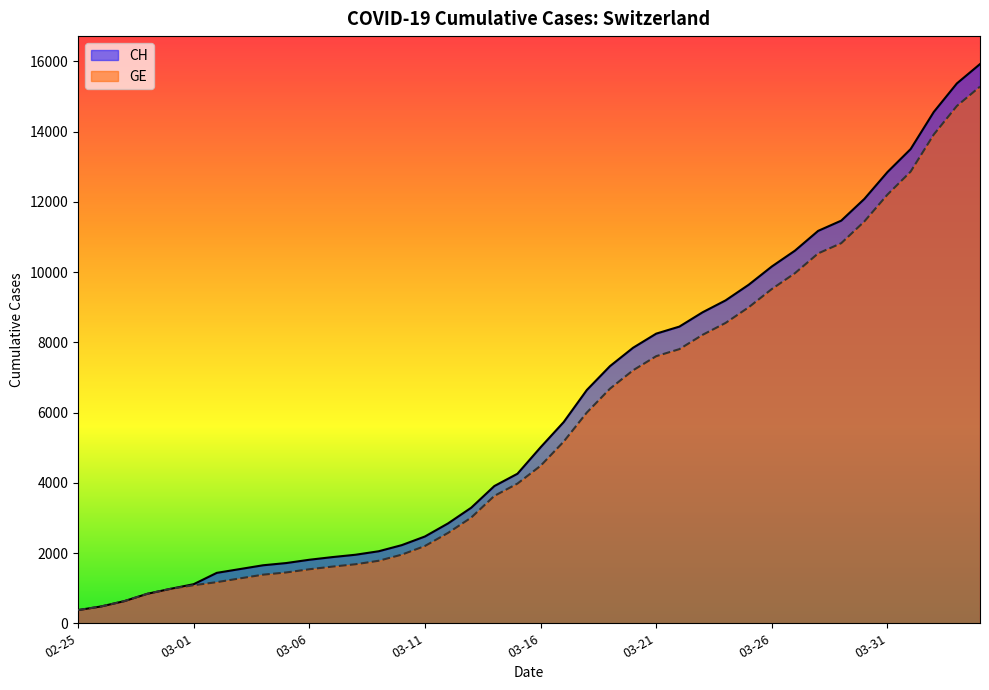

What is the difference between the highest and lowest values at 03-26?

642